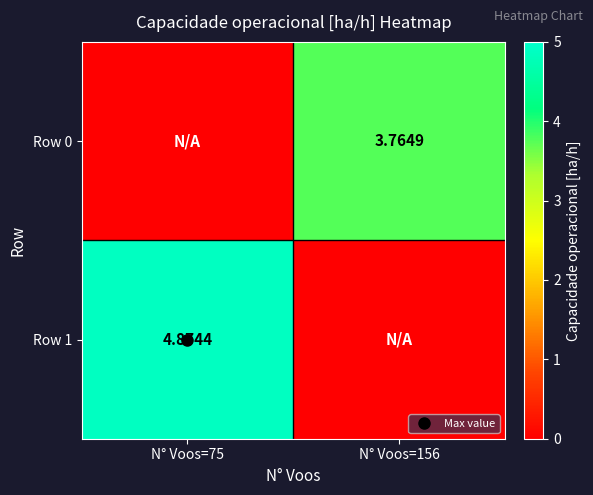

Count the number of data series in this chart.

2